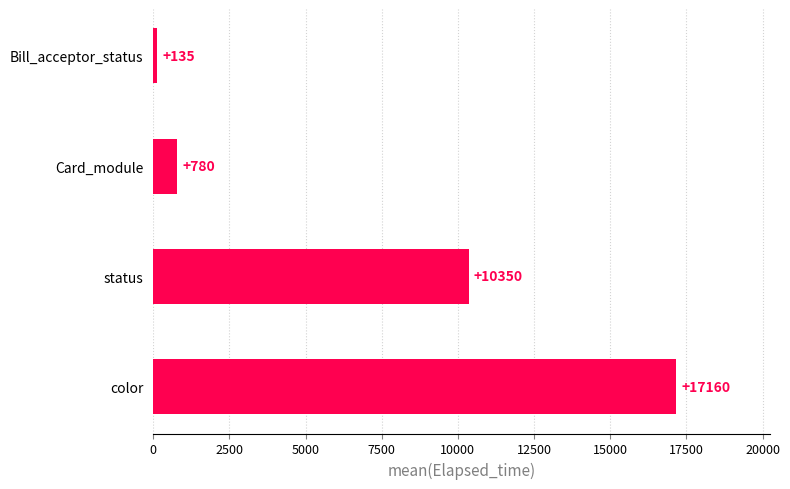

Rank the categories by value from highest to lowest.

color, status, Card_module, Bill_acceptor_status